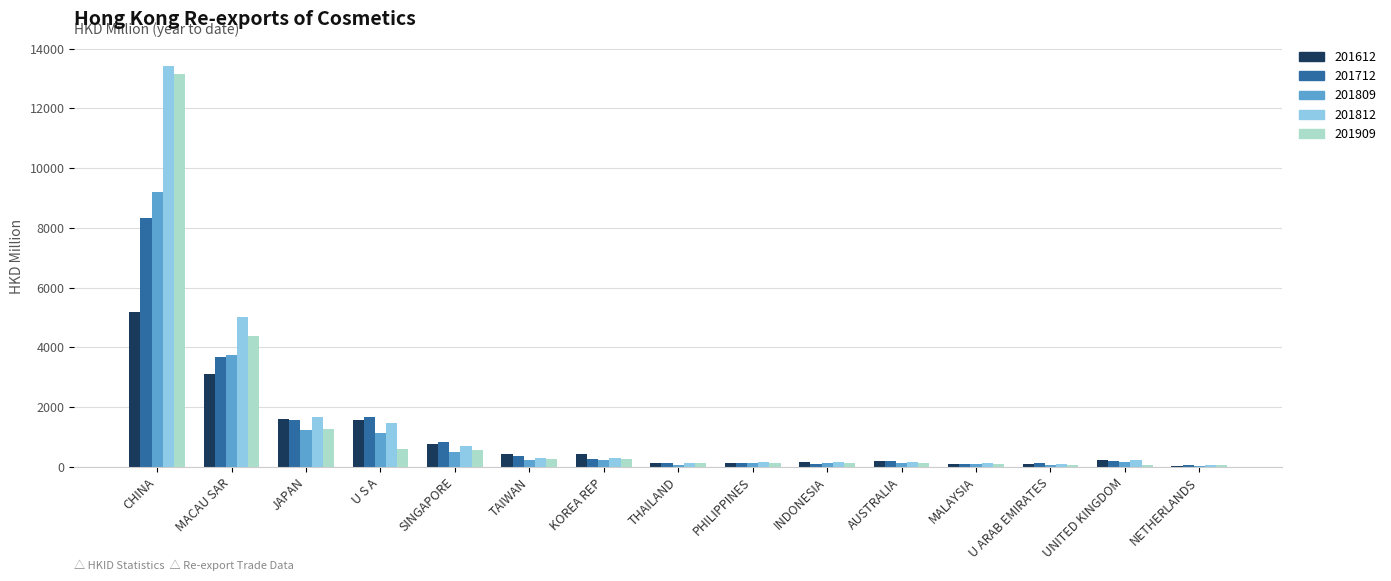

The 201812 series shows 162.3 at AUSTRALIA. True or false?

True